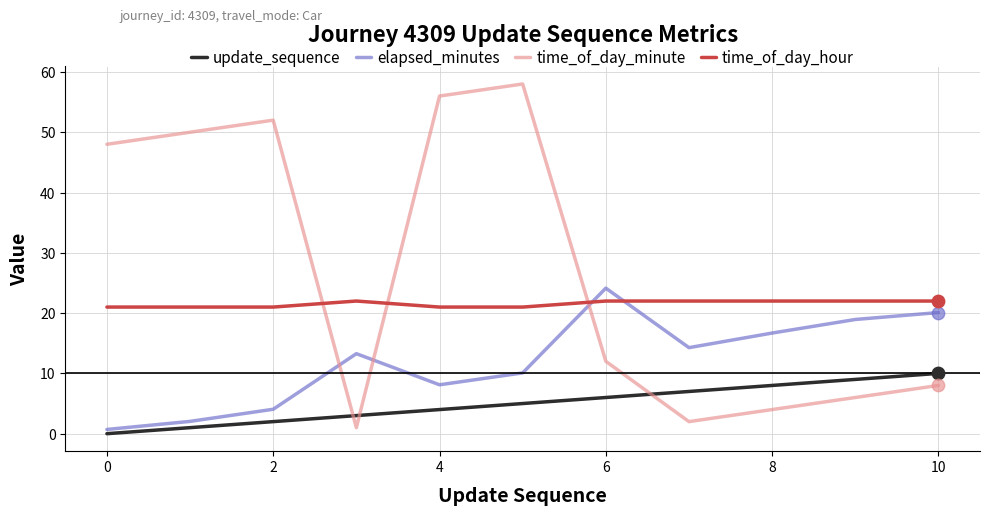

Which series has the largest total across all categories?

time_of_day_minute